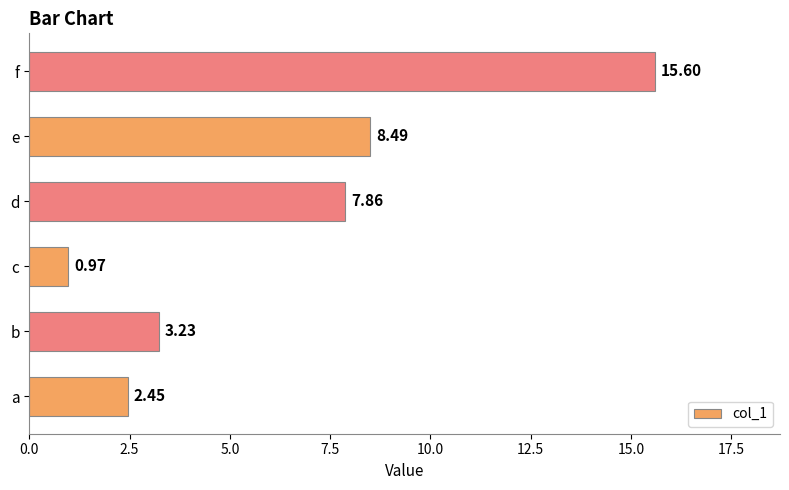

Which label corresponds to the smallest value in the chart?

c